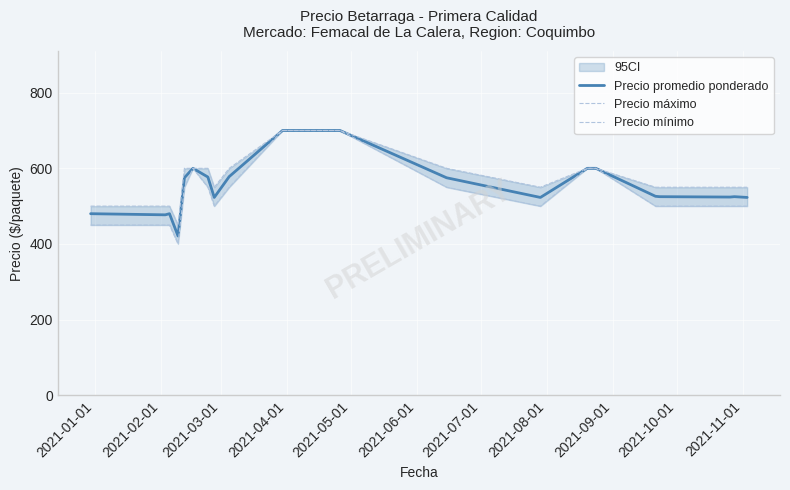

What is the maximum value for Precio promedio ponderado?

700